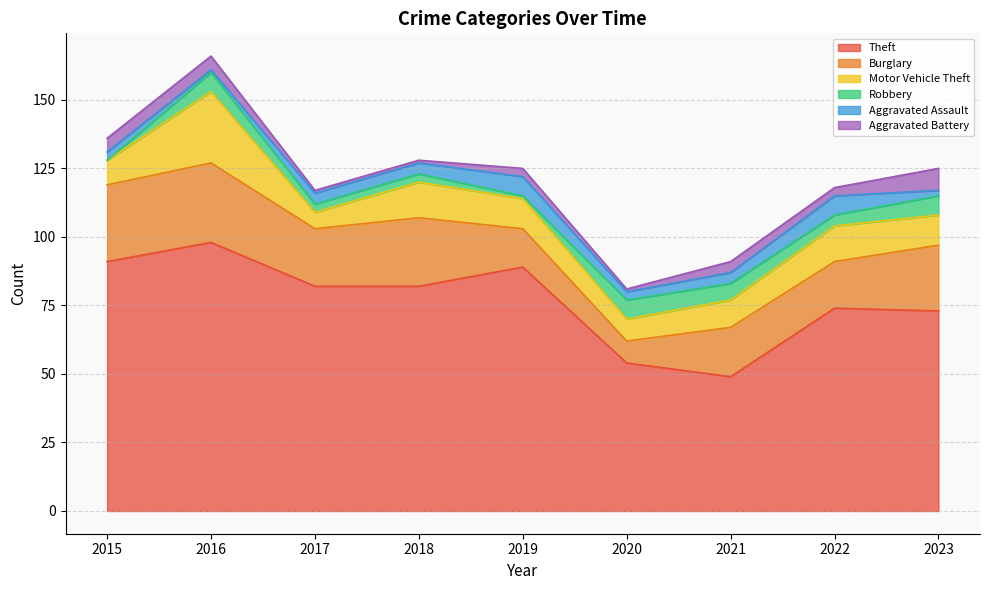

The value of Aggravated Battery at 2015 is 7. True or false?

False